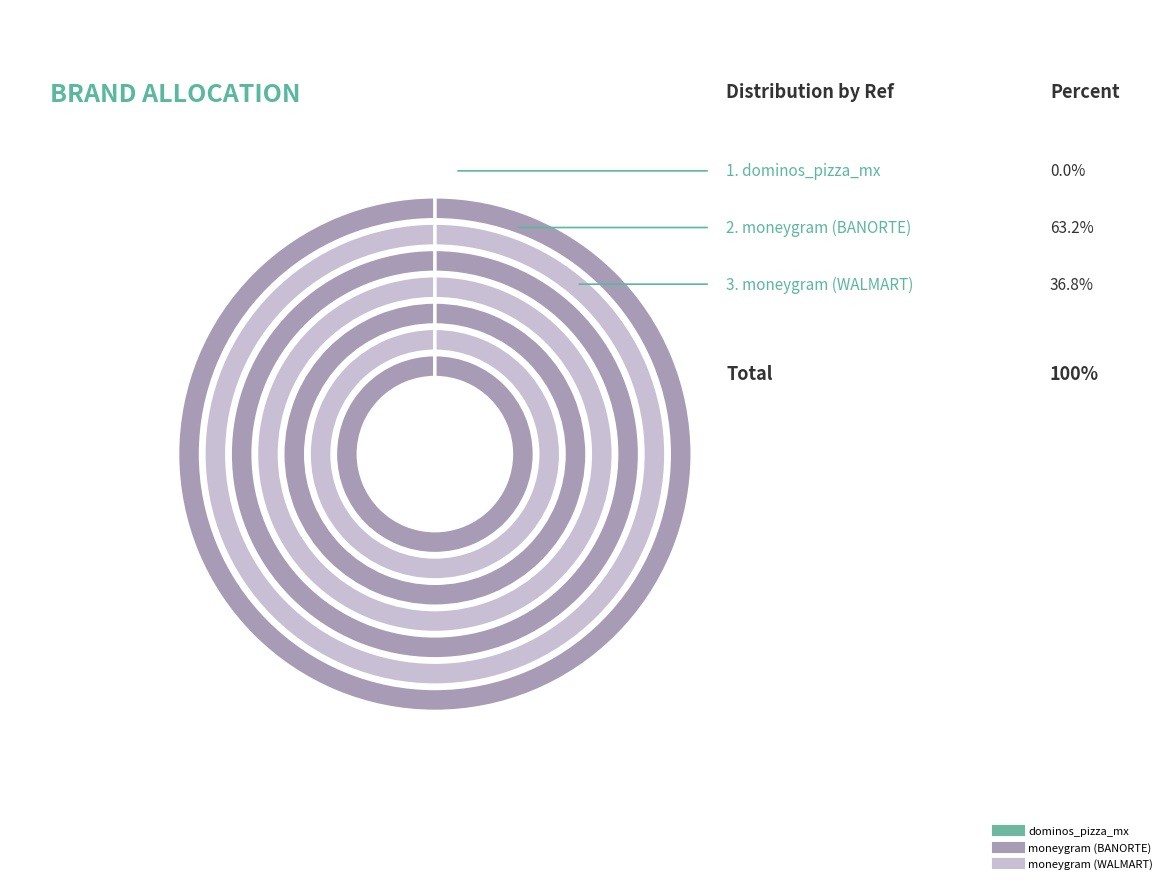

What percentage is the moneygram (BANORTE) slice, to the nearest percent?

63%